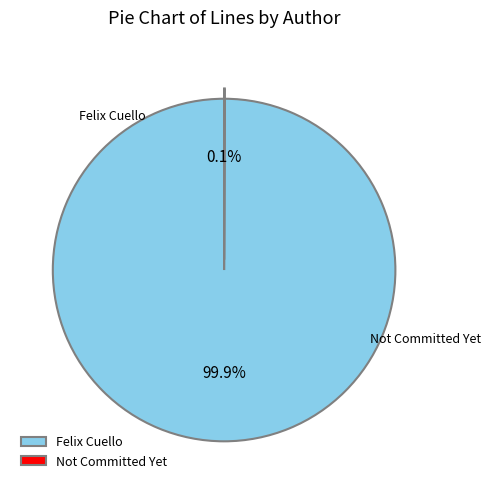

To the nearest percent, what is the combined percentage of Not Committed Yet and Felix Cuello?

100%